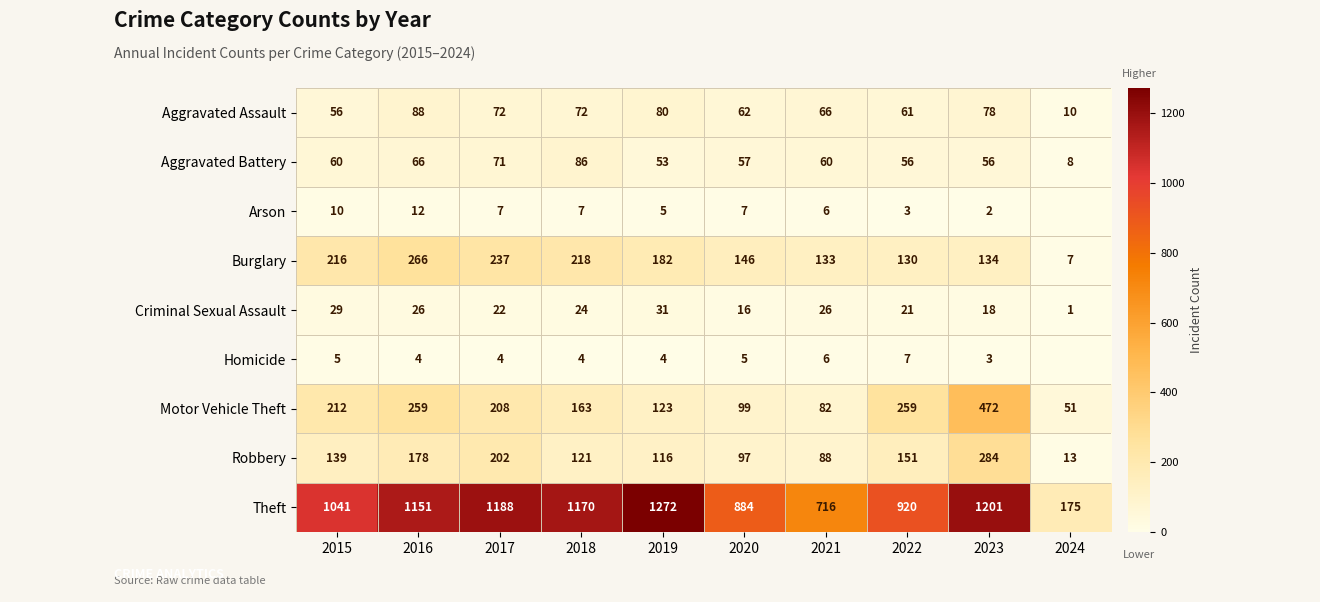

How many values in the Motor Vehicle Theft series are below 208?

5